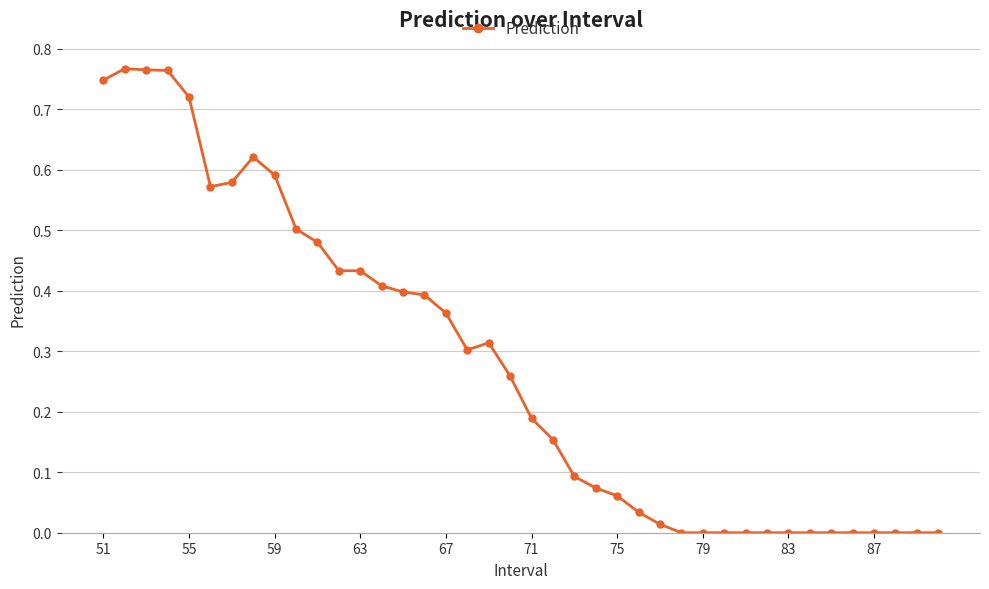

What is the sum of all values?

11.0